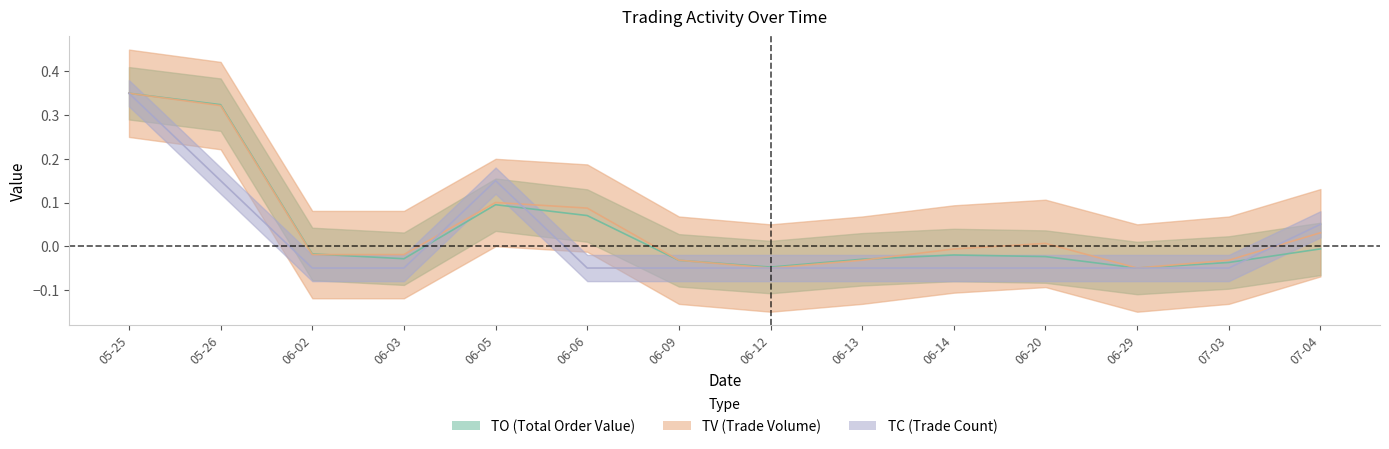

How many distinct data groups are displayed?

3